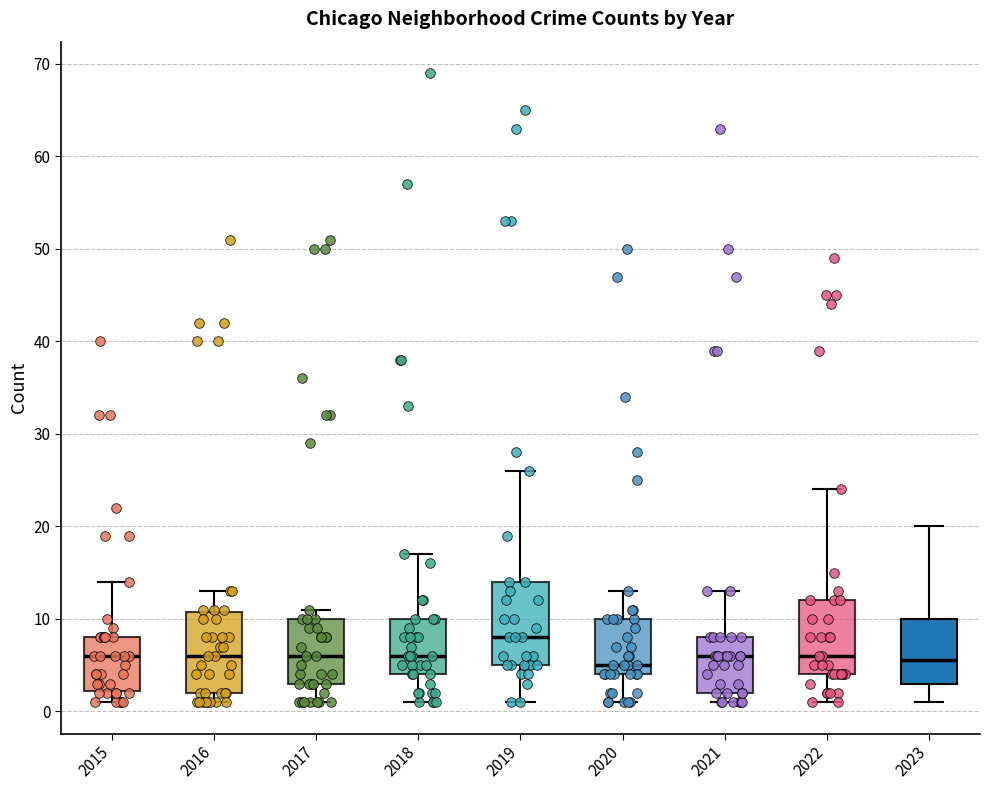

Reading left to right, read every box against the y-axis: the position of its median line, the range the box covers, and the ends of its whiskers. The values are not printed on the chart, so give them approximately, as read against the axis.

2015: median 6, box 2 to 8, whiskers 1 to 14
2016: median 6, box 2 to 11, whiskers 1 to 13
2017: median 6, box 3 to 10, whiskers 1 to 11
2018: median 6, box 4 to 10, whiskers 1 to 17
2019: median 8, box 5 to 14, whiskers 1 to 26
2020: median 5, box 4 to 10, whiskers 1 to 13
2021: median 6, box 2 to 8, whiskers 1 to 13
2022: median 6, box 4 to 12, whiskers 1 to 24
2023: median 6, box 3 to 10, whiskers 1 to 20